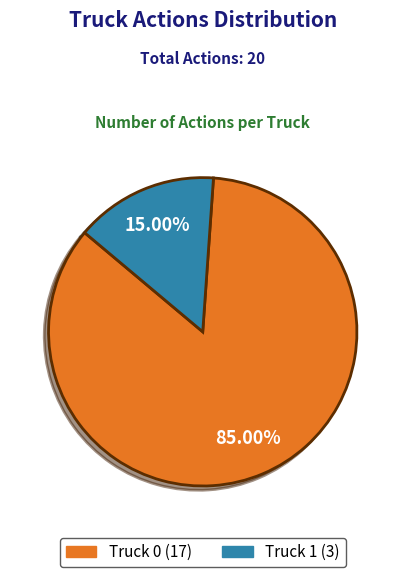

Between Truck 1 and Truck 0, which is larger?

Truck 0